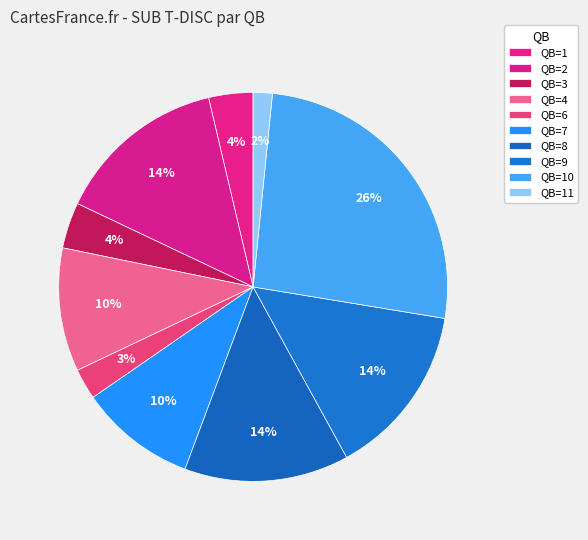

How many slices are in this pie chart?

10